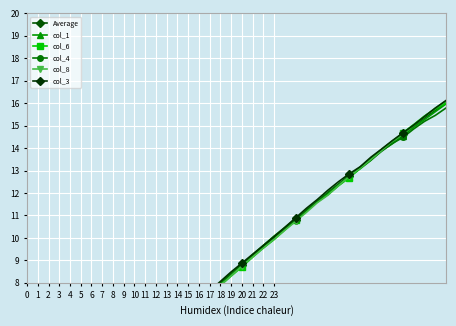

Reading left to right, list all the values displayed in this chart.

Average: 0.2	0.5	0.9	1.4	1.8	2.3	2.7	3.1	3.6	4.0	4.5	5.0	5.4	5.8	6.3	6.7	7.2	7.6	8.0	8.4	8.8	9.2	9.6	10.0	10.4	10.8	11.2	11.6	12.0	12.4	12.8	13.2	13.5	13.9	14.3	14.6	15.0	15.3	15.7	16.0
col_1: 0.3	0.6	1.0	1.4	1.8	2.3	2.7	3.2	3.6	4.1	4.5	5.0	5.4	5.9	6.3	6.8	7.2	7.6	8.0	8.4	8.8	9.3	9.7	10.1	10.5	10.9	11.2	11.6	11.9	12.3	12.7	13.1	13.5	13.9	14.2	14.6	14.9	15.3	15.6	16.0
col_6: 0.2	0.5	0.9	1.4	1.8	2.2	2.7	3.1	3.6	4.0	4.5	5.0	5.4	5.8	6.3	6.7	7.1	7.5	7.9	8.3	8.7	9.1	9.6	9.9	10.4	10.8	11.2	11.6	11.9	12.3	12.7	13.1	13.5	13.9	14.3	14.7	15.1	15.4	15.7	16.0
col_4: 0.2	0.6	1.0	1.4	1.9	2.3	2.8	3.2	3.7	4.1	4.6	5.0	5.5	5.9	6.4	6.8	7.2	7.6	8.0	8.4	8.8	9.2	9.6	10.1	10.4	10.8	11.2	11.6	12.0	12.4	12.8	13.1	13.5	13.9	14.2	14.5	14.9	15.2	15.5	15.8
col_8: 0.2	0.5	0.9	1.3	1.7	2.1	2.6	3.0	3.5	3.9	4.4	4.8	5.3	5.7	6.2	6.6	7.0	7.5	7.9	8.3	8.8	9.2	9.6	9.9	10.3	10.7	11.1	11.6	11.9	12.3	12.7	13.1	13.5	13.9	14.3	14.6	15.0	15.4	15.8	16.1
col_3: 0.2	0.5	0.9	1.3	1.8	2.2	2.7	3.1	3.6	4.0	4.5	4.9	5.4	5.8	6.3	6.7	7.2	7.6	8.1	8.5	8.9	9.3	9.7	10.1	10.5	10.9	11.3	11.7	12.1	12.5	12.9	13.2	13.6	14.0	14.3	14.7	15.0	15.4	15.8	16.1